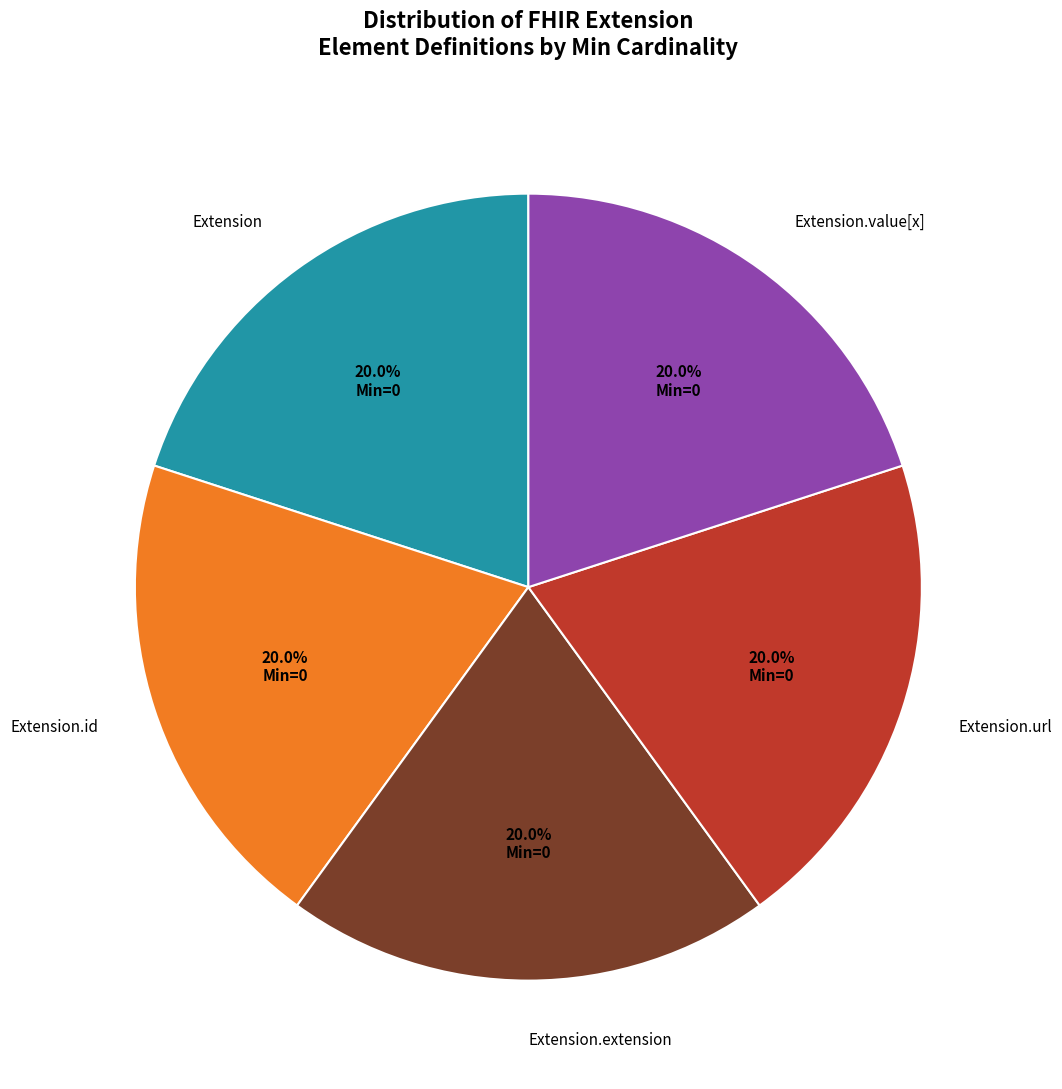

To the nearest percent, what is the difference between the largest and smallest slice percentages?

0%